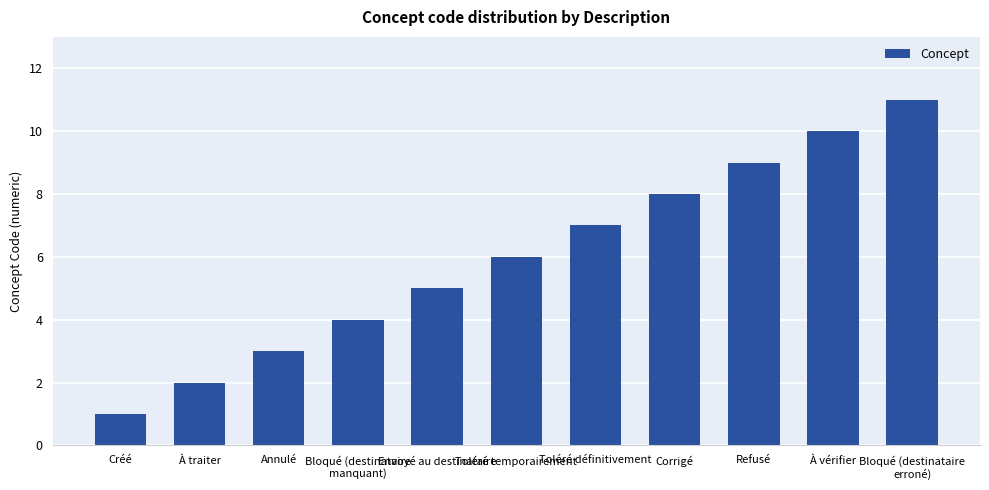

What is the difference between the values at Créé and À vérifier?

9